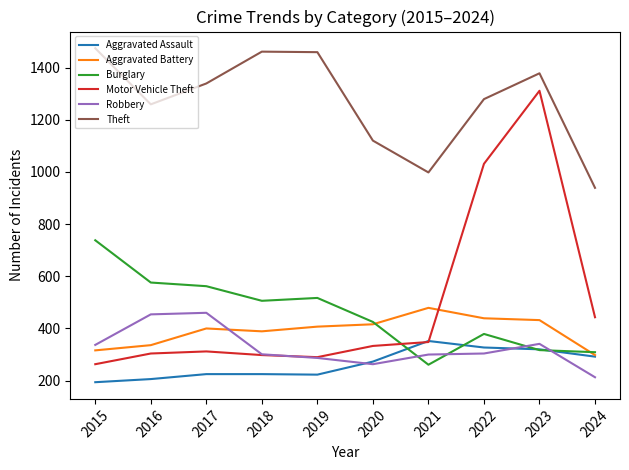

How many times do Robbery and Aggravated Battery cross each other?

1